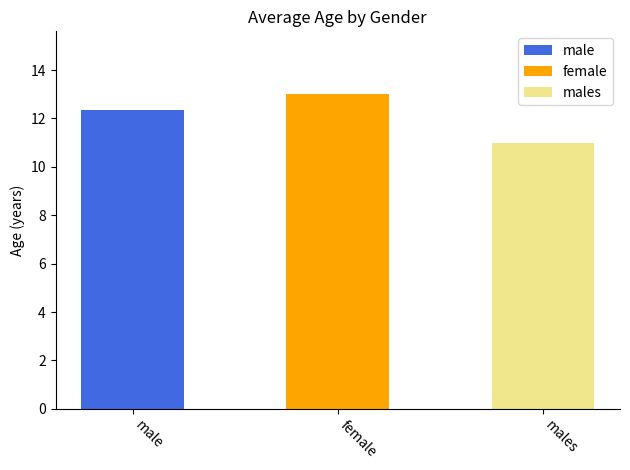

At which category does the chart reach its peak across all series?

female